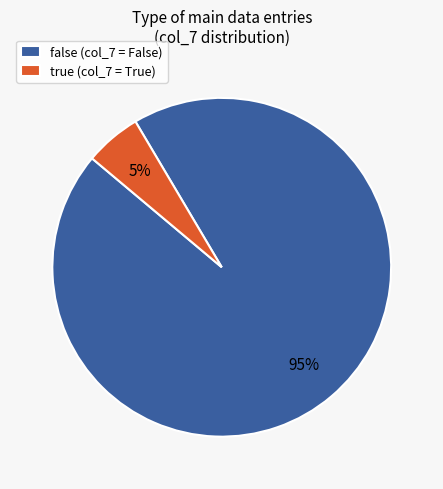

Is it true that false is 83% of the pie?

False